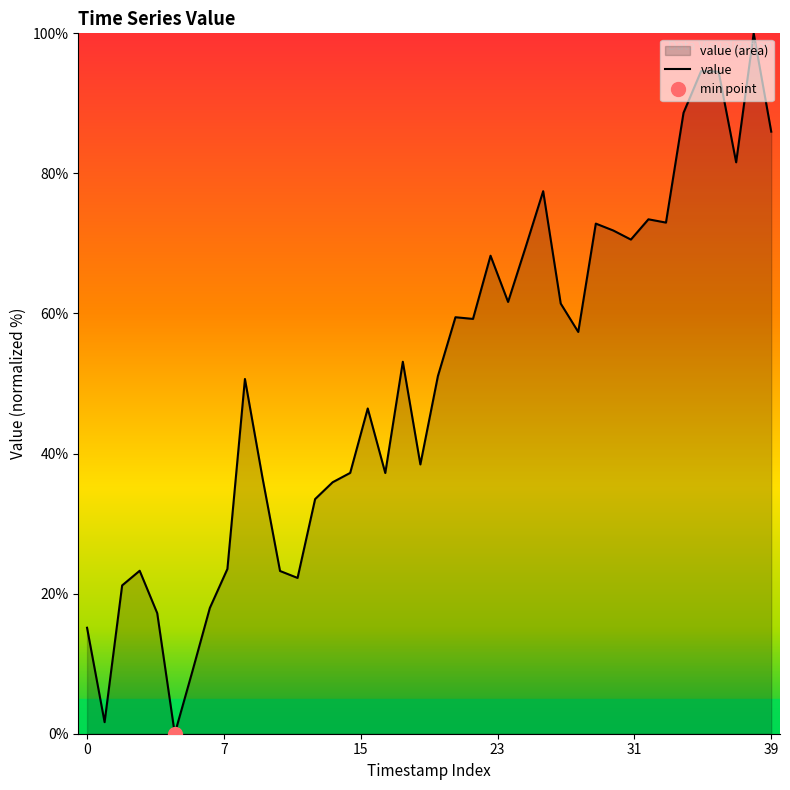

True or false: value has a value of 86.0 at 39.

True